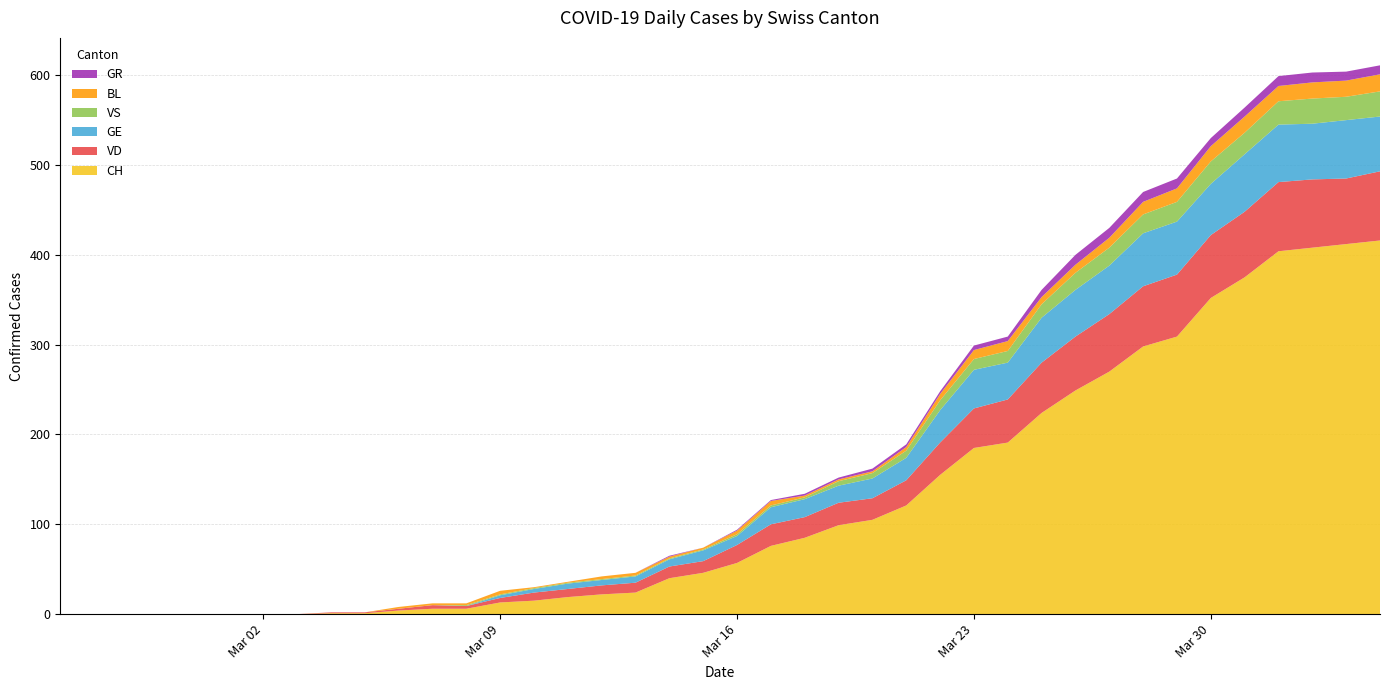

Reading right to left, list all the values displayed in this chart.

CH: 2020-04-04=416	2020-04-03=412	2020-04-02=408	2020-04-01=404	2020-03-31=375	2020-03-30=352	2020-03-29=309	2020-03-28=298	2020-03-27=270	2020-03-26=249	2020-03-25=224	2020-03-24=191	2020-03-23=185	2020-03-22=155	2020-03-21=121	2020-03-20=105	2020-03-19=99	2020-03-18=85	2020-03-17=76	2020-03-16=57	2020-03-15=46	2020-03-14=40	2020-03-13=24	2020-03-12=22	2020-03-11=19	2020-03-10=15	2020-03-09=13	2020-03-08=6	2020-03-07=6	2020-03-06=4	2020-03-05=1	2020-03-04=1	2020-03-03=0	2020-03-02=0	2020-03-01=0	2020-02-29=0	2020-02-28=0	2020-02-27=0	2020-02-26=0	2020-02-25=0
VD: 2020-04-04=77	2020-04-03=73	2020-04-02=76	2020-04-01=77	2020-03-31=73	2020-03-30=70	2020-03-29=69	2020-03-28=67	2020-03-27=64	2020-03-26=60	2020-03-25=56	2020-03-24=48	2020-03-23=44	2020-03-22=36	2020-03-21=28	2020-03-20=24	2020-03-19=25	2020-03-18=23	2020-03-17=24	2020-03-16=20	2020-03-15=13	2020-03-14=13	2020-03-13=11	2020-03-12=10	2020-03-11=9	2020-03-10=9	2020-03-09=5	2020-03-08=3	2020-03-07=4	2020-03-06=2	2020-03-05=1	2020-03-04=1	2020-03-03=0	2020-03-02=0	2020-03-01=0	2020-02-29=0	2020-02-28=0	2020-02-27=0	2020-02-26=0	2020-02-25=0
GE: 2020-04-04=61	2020-04-03=65	2020-04-02=62	2020-04-01=64	2020-03-31=64	2020-03-30=57	2020-03-29=59	2020-03-28=59	2020-03-27=54	2020-03-26=52	2020-03-25=50	2020-03-24=41	2020-03-23=43	2020-03-22=36	2020-03-21=25	2020-03-20=22	2020-03-19=19	2020-03-18=20	2020-03-17=19	2020-03-16=10	2020-03-15=12	2020-03-14=8	2020-03-13=7	2020-03-12=6	2020-03-11=6	2020-03-10=4	2020-03-09=3	2020-03-08=0	2020-03-07=0	2020-03-06=0	2020-03-05=0	2020-03-04=0	2020-03-03=0	2020-03-02=0	2020-03-01=0	2020-02-29=0	2020-02-28=0	2020-02-27=0	2020-02-26=0	2020-02-25=0
VS: 2020-04-04=28	2020-04-03=26	2020-04-02=28	2020-04-01=26	2020-03-31=24	2020-03-30=25	2020-03-29=22	2020-03-28=21	2020-03-27=20	2020-03-26=19	2020-03-25=15	2020-03-24=13	2020-03-23=12	2020-03-22=11	2020-03-21=8	2020-03-20=6	2020-03-19=5	2020-03-18=2	2020-03-17=2	2020-03-16=2	2020-03-15=1	2020-03-14=1	2020-03-13=1	2020-03-12=1	2020-03-11=1	2020-03-10=1	2020-03-09=1	2020-03-08=1	2020-03-07=0	2020-03-06=0	2020-03-05=0	2020-03-04=0	2020-03-03=0	2020-03-02=0	2020-03-01=0	2020-02-29=0	2020-02-28=0	2020-02-27=0	2020-02-26=0	2020-02-25=0
BL: 2020-04-04=19	2020-04-03=18	2020-04-02=18	2020-04-01=17	2020-03-31=18	2020-03-30=17	2020-03-29=15	2020-03-28=14	2020-03-27=11	2020-03-26=9	2020-03-25=8	2020-03-24=11	2020-03-23=10	2020-03-22=7	2020-03-21=4	2020-03-20=2	2020-03-19=2	2020-03-18=2	2020-03-17=5	2020-03-16=4	2020-03-15=2	2020-03-14=2	2020-03-13=3	2020-03-12=3	2020-03-11=1	2020-03-10=1	2020-03-09=4	2020-03-08=2	2020-03-07=2	2020-03-06=2	2020-03-05=0	2020-03-04=0	2020-03-03=0	2020-03-02=0	2020-03-01=0	2020-02-29=0	2020-02-28=0	2020-02-27=0	2020-02-26=0	2020-02-25=0
GR: 2020-04-04=10	2020-04-03=10	2020-04-02=11	2020-04-01=11	2020-03-31=10	2020-03-30=9	2020-03-29=11	2020-03-28=11	2020-03-27=11	2020-03-26=11	2020-03-25=8	2020-03-24=5	2020-03-23=5	2020-03-22=3	2020-03-21=3	2020-03-20=3	2020-03-19=2	2020-03-18=2	2020-03-17=1	2020-03-16=1	2020-03-15=0	2020-03-14=1	2020-03-13=0	2020-03-12=0	2020-03-11=0	2020-03-10=0	2020-03-09=0	2020-03-08=0	2020-03-07=0	2020-03-06=0	2020-03-05=0	2020-03-04=0	2020-03-03=0	2020-03-02=0	2020-03-01=0	2020-02-29=0	2020-02-28=0	2020-02-27=0	2020-02-26=0	2020-02-25=0